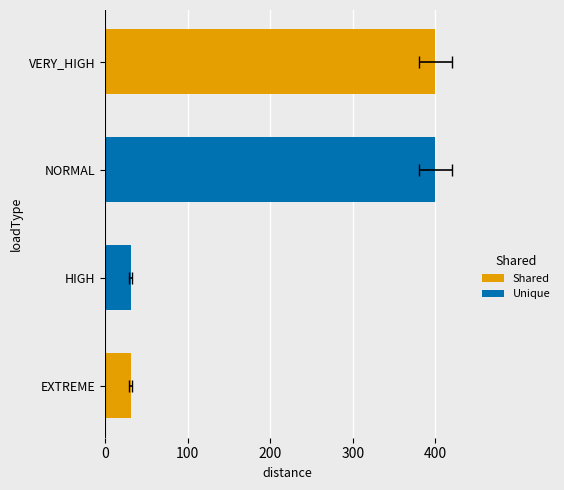

List the labels in order of value, largest first.

NORMAL, VERY_HIGH, EXTREME, HIGH